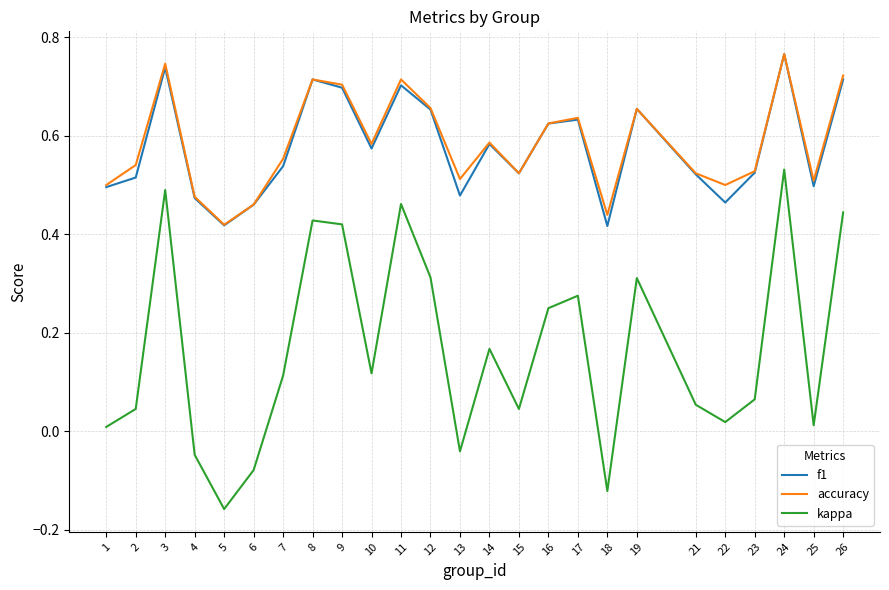

Is it true that accuracy equals 0.5 at 6?

True